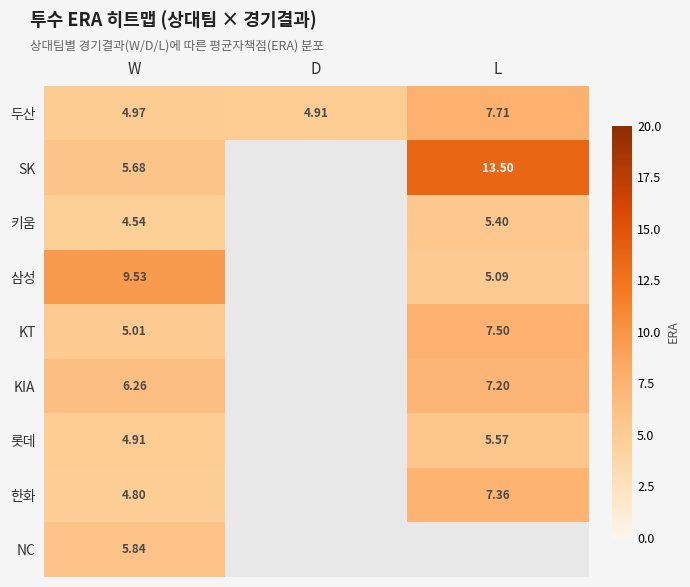

What is the sum of the 키움 values at W and L?

9.9